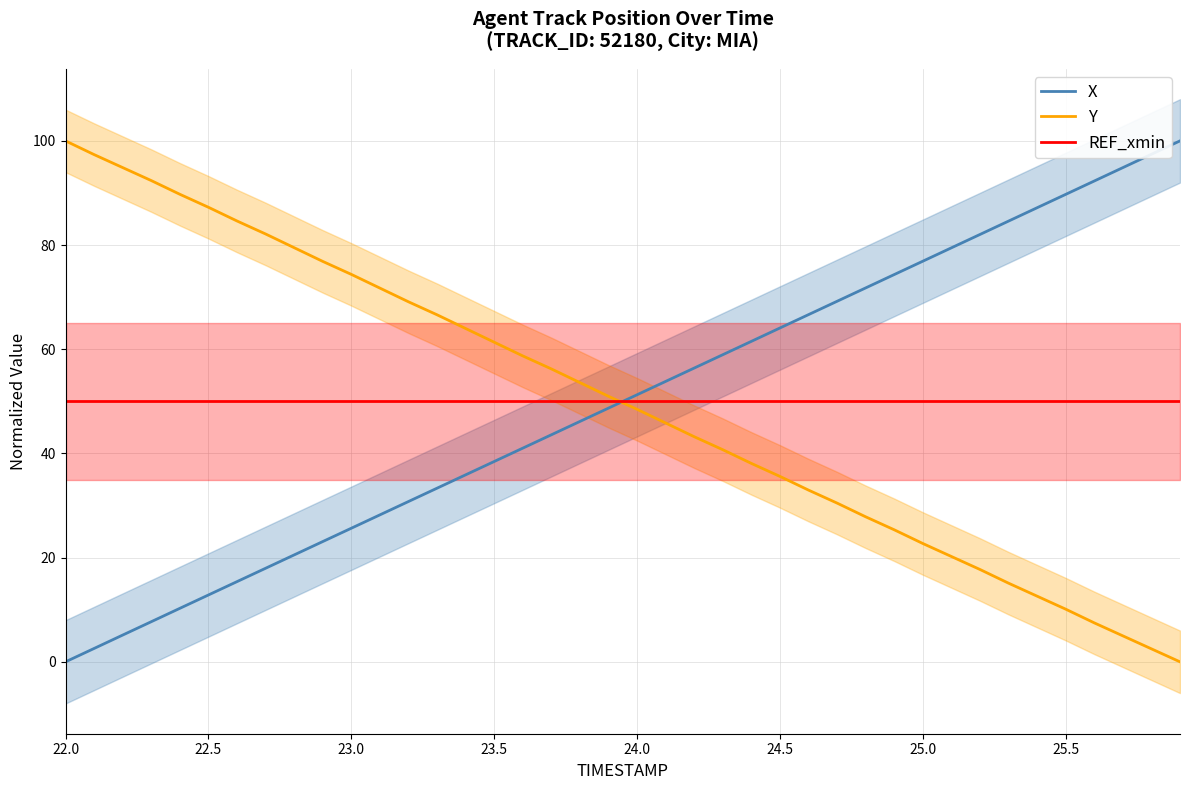

Read the Y value at 23.0.

74.4